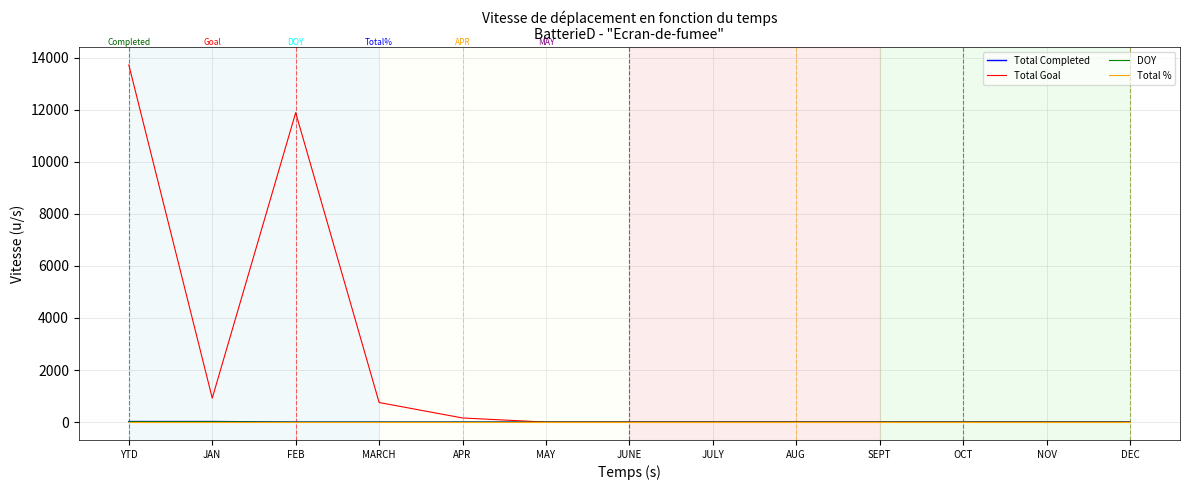

What is the sum of the Total % values at OCT and DEC?

2